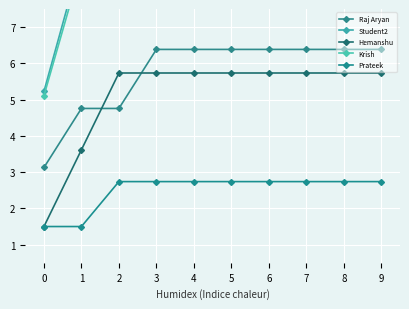

Where does the Raj Aryan series first go above 6?

3